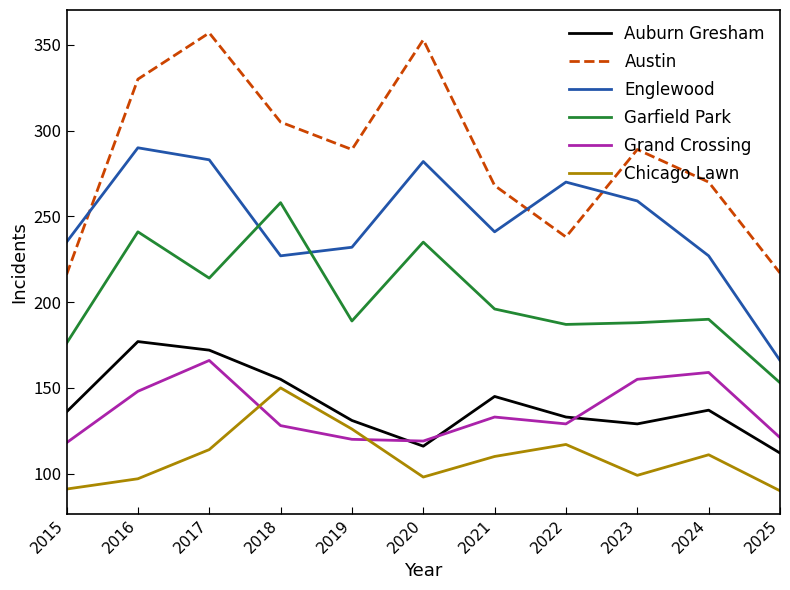

What is the smallest value displayed?

90